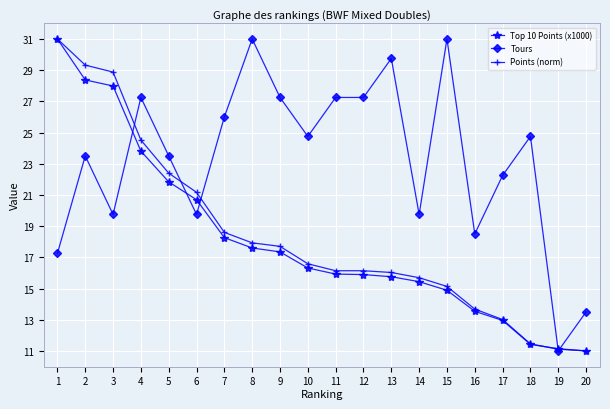

What is the value of the Points (norm) point at the 4th from the left?

24.5